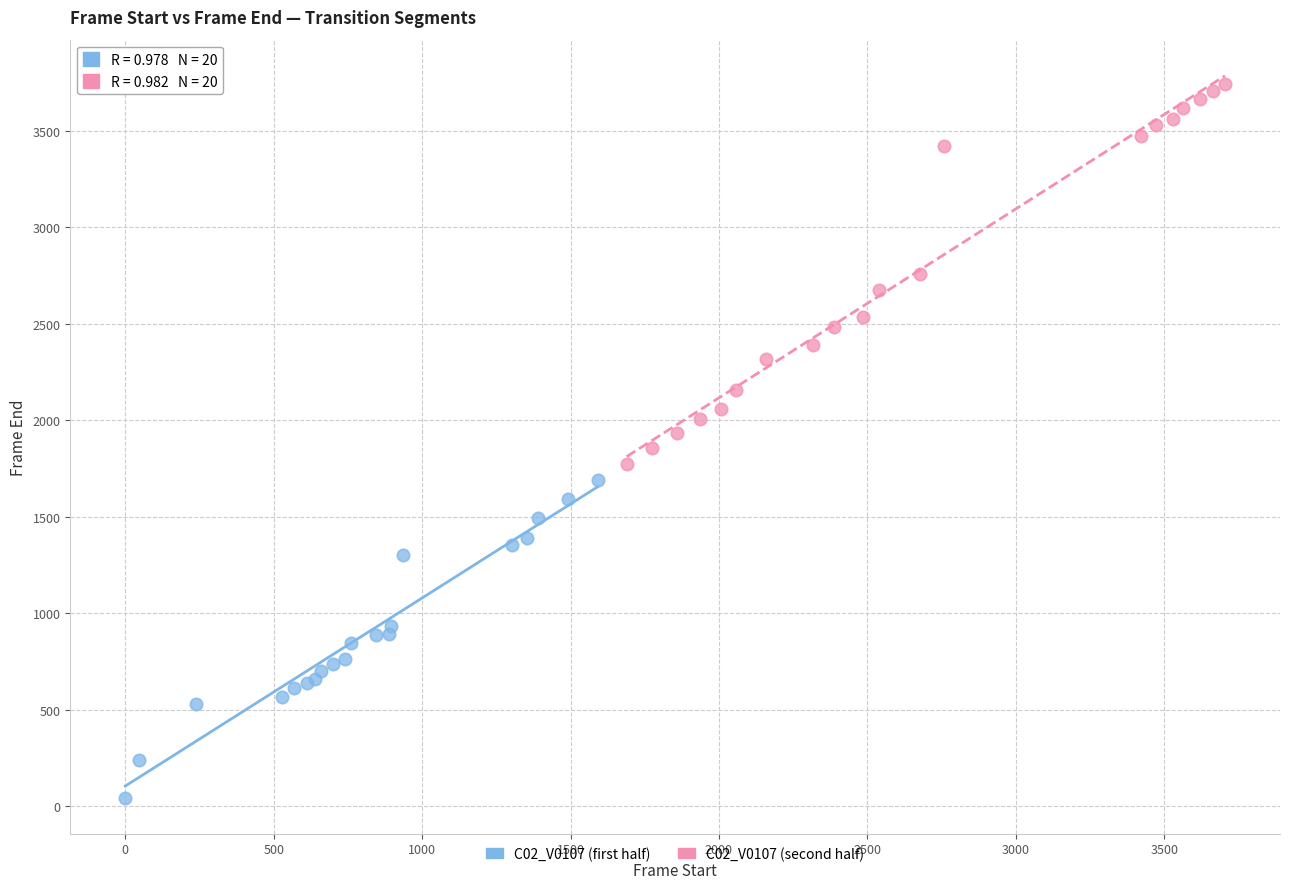

Which series has the widest spread of Y values?

C02_V0107 (second half)